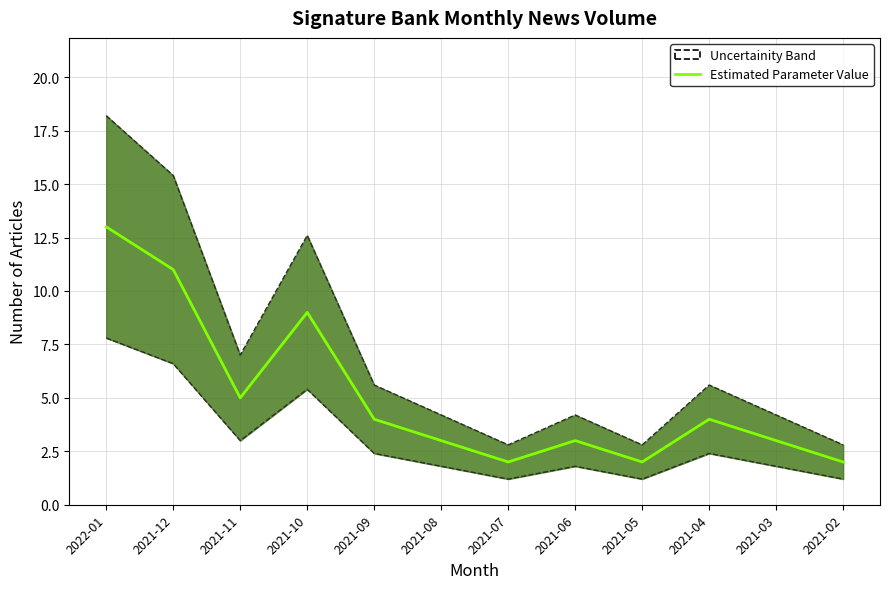

What is the ratio of the value at 2021-05 to the value at 2021-06?

0.7